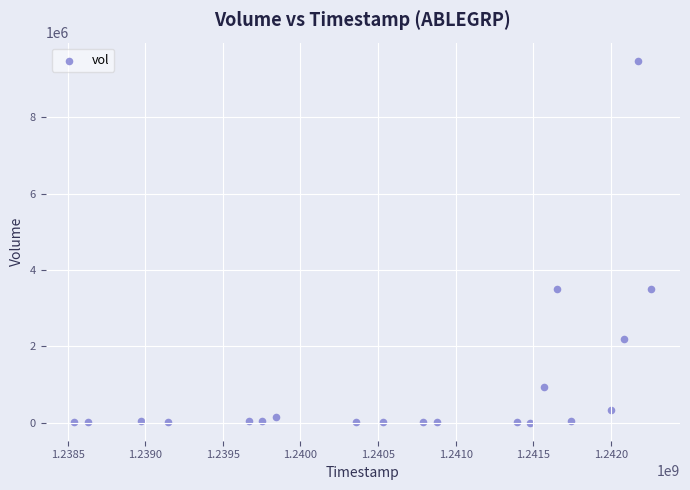

What is the range of Y values (max minus min)?

9476800